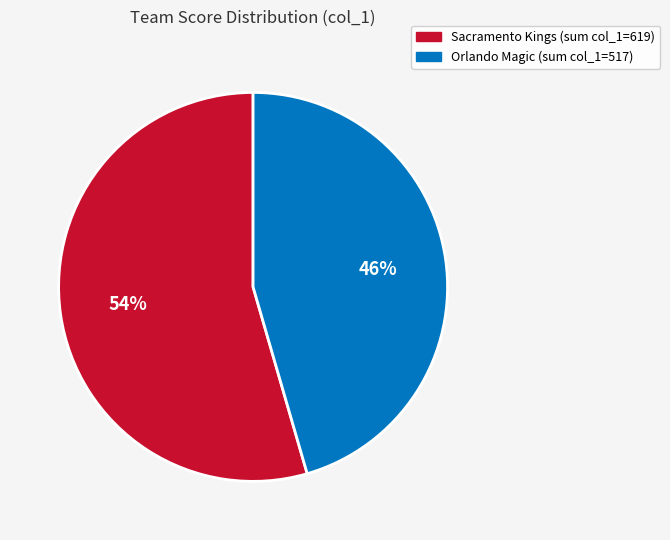

Which category has the smallest portion of the pie?

Orlando Magic